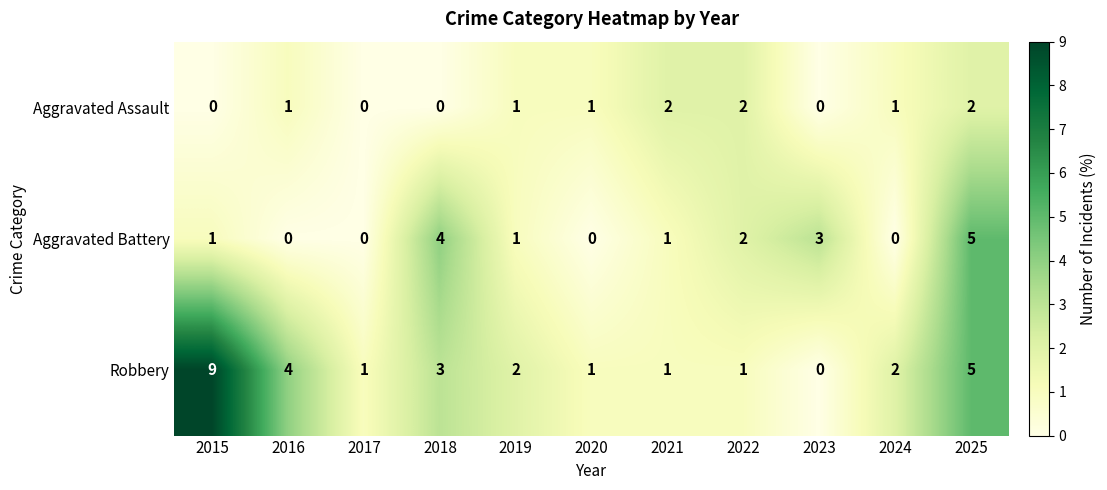

What is the total value across all series at 2016?

5